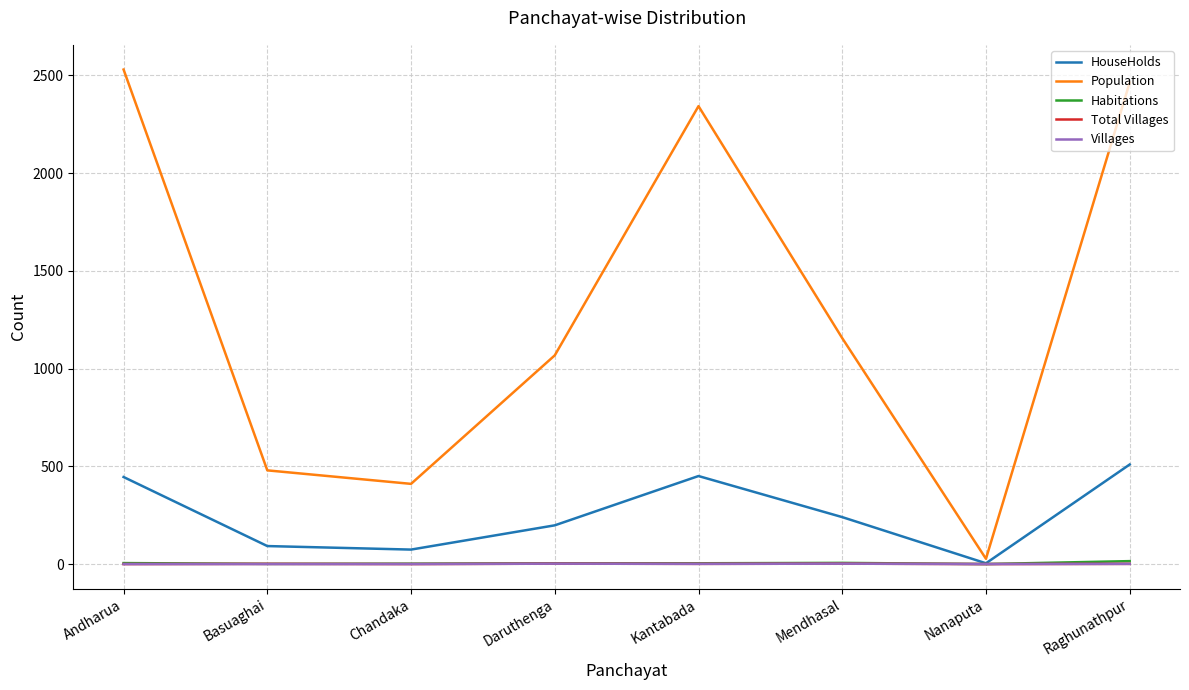

True or false: Population has more than 0 points higher than both neighbors.

True